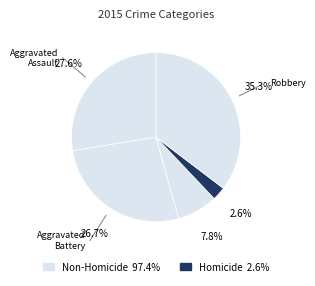

What is the largest slice in the pie chart?

Robbery